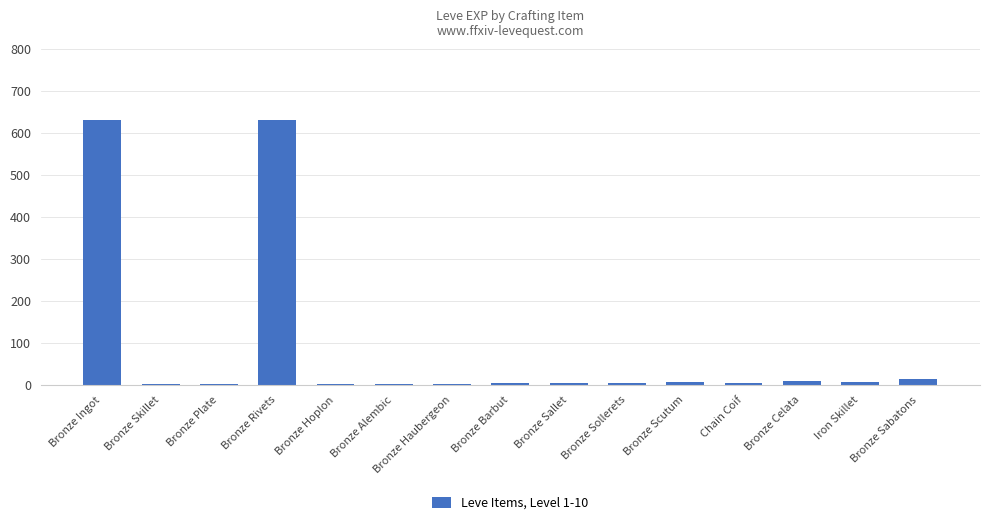

What is the sum of all values?

1321